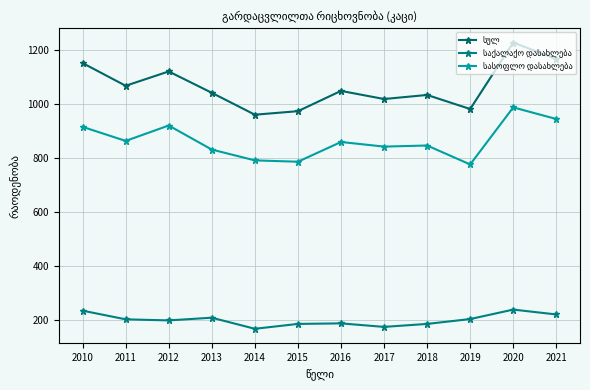

Which series has the largest range (max minus min)?

სულ